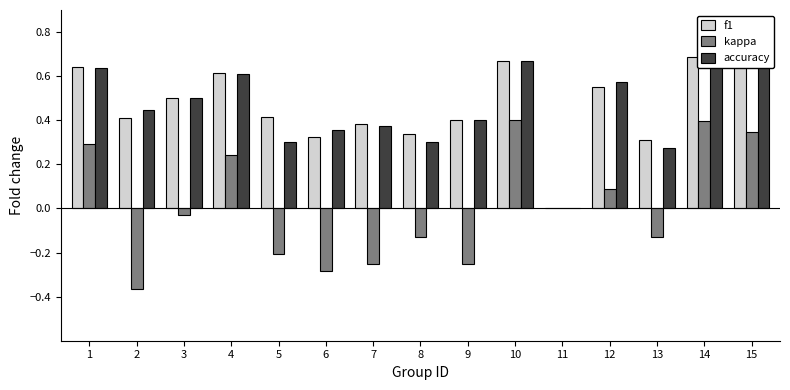

The value of kappa at 6 is -0.3. True or false?

True